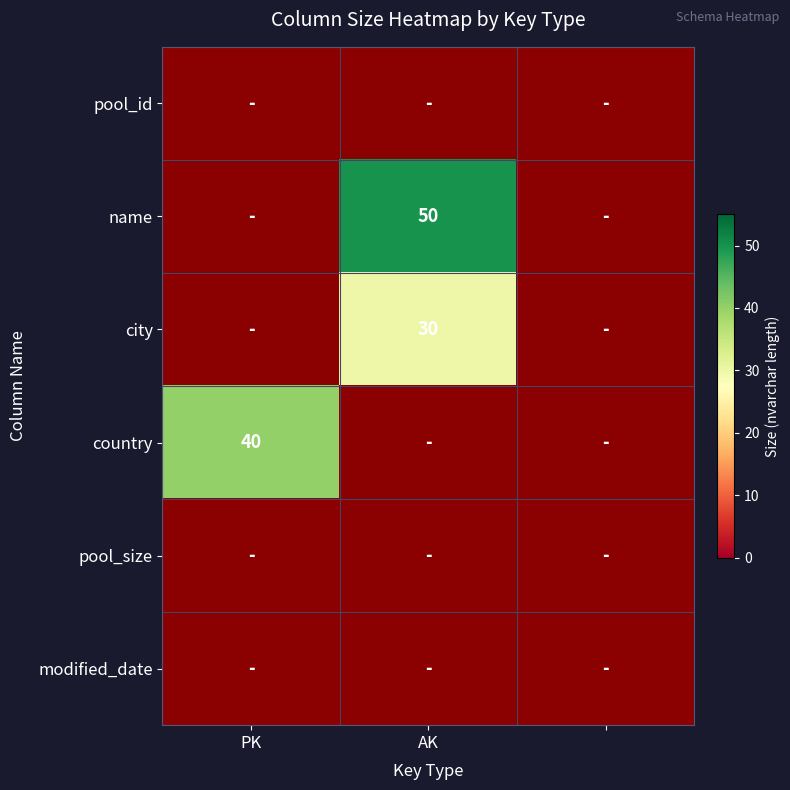

The country series shows 10 at PK. True or false?

False